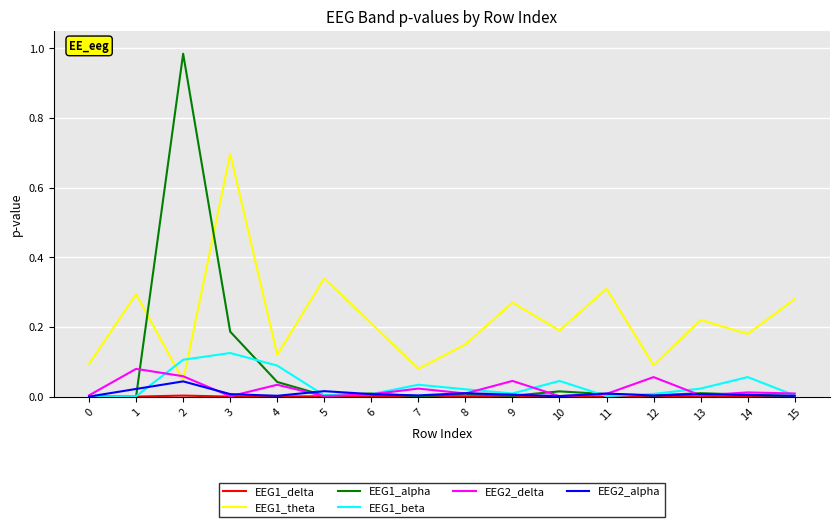

Is the value of EEG1_alpha at 14 greater than the value of EEG2_delta at 12?

No